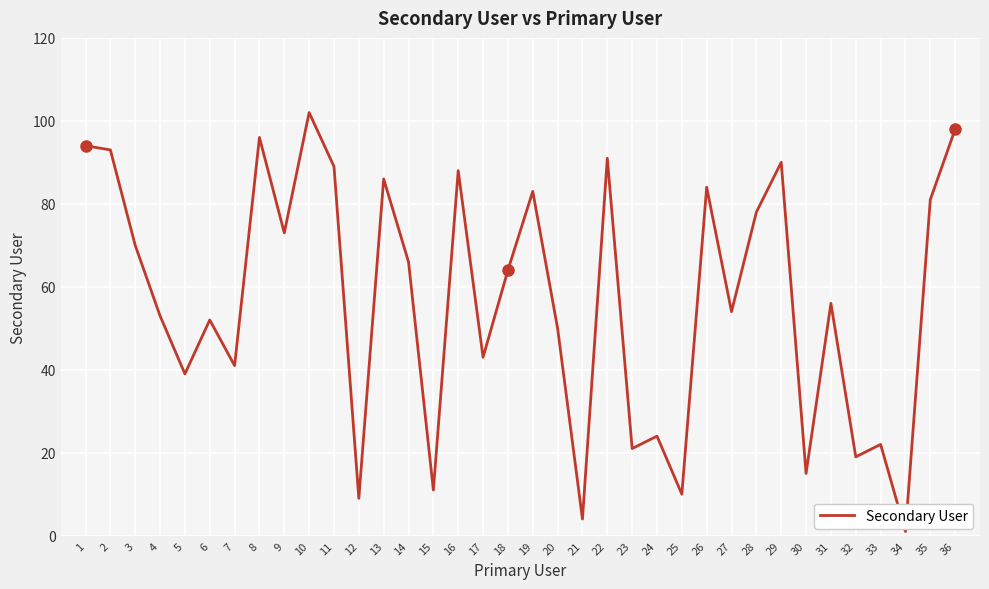

What is the sum of all values?

2050